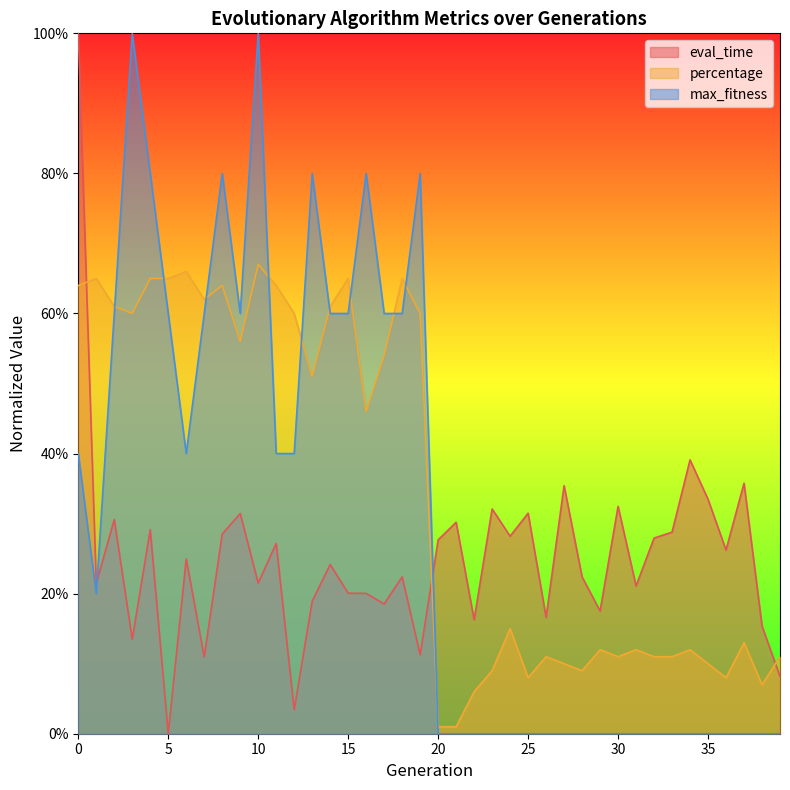

Which series has the largest total across all categories?

percentage